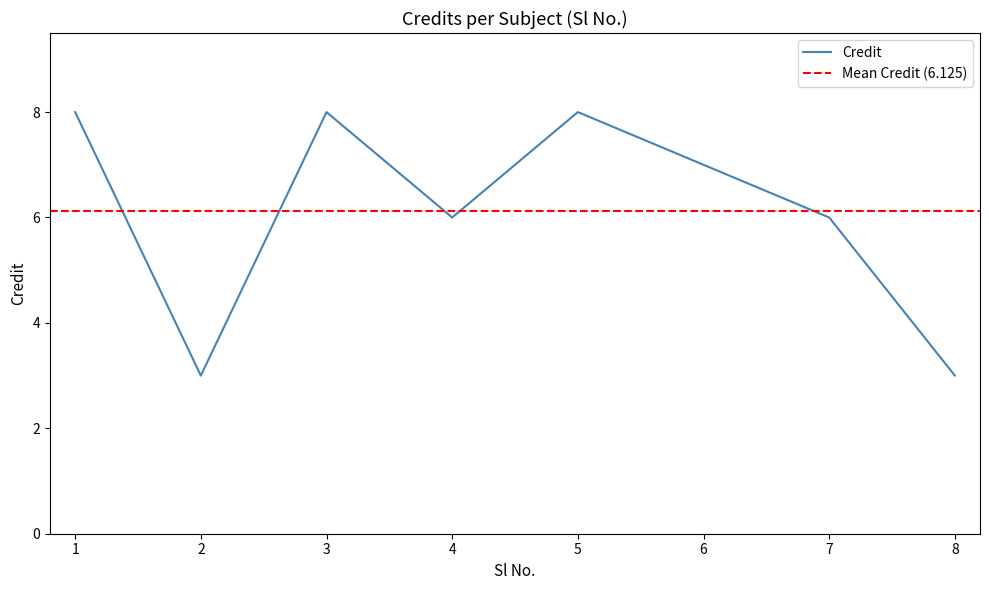

What is the minimum value shown in the chart?

3